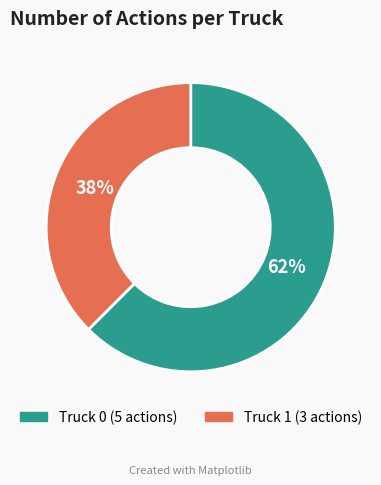

How many slices are in this pie chart?

2